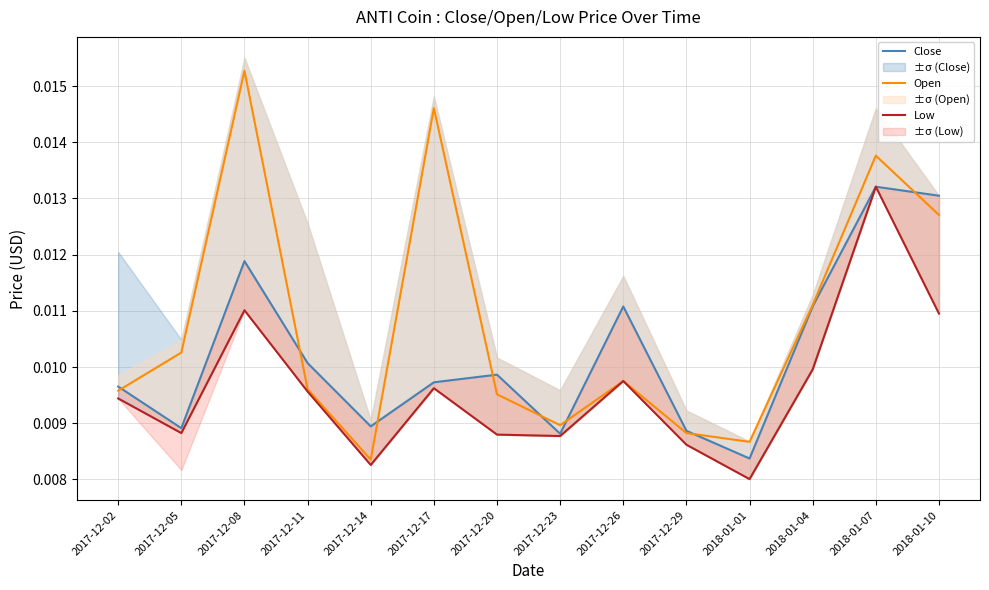

Count the Open values in the range 0 to 1.

14